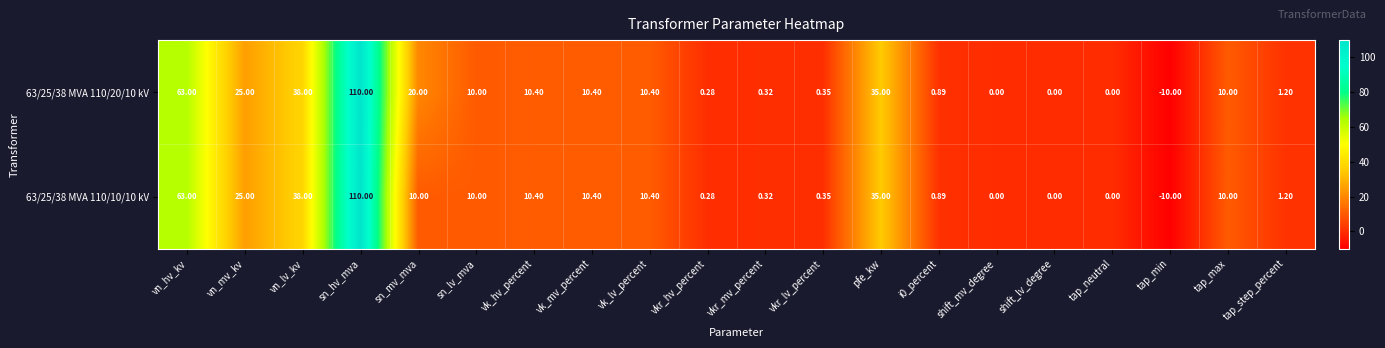

List the series in order of their overall mean, highest first.

63/25/38 MVA 110/20/10 kV, 63/25/38 MVA 110/10/10 kV